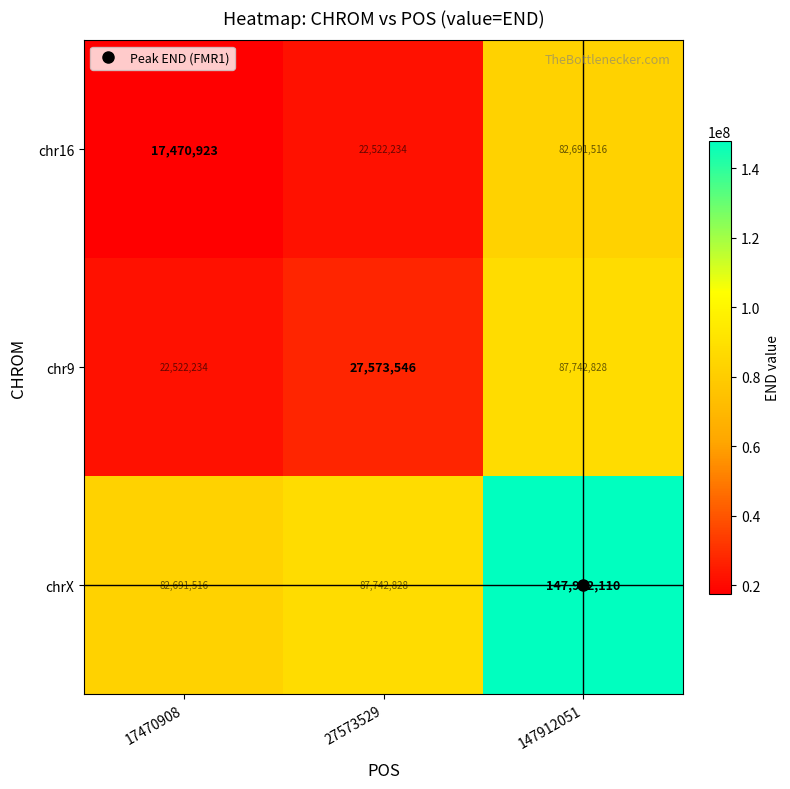

Which category has the lowest value across all series?

17470908